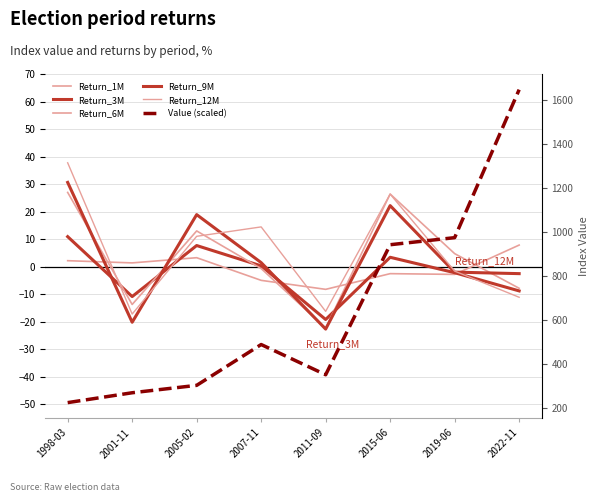

How many values in the Return_3M series exceed 0?

4